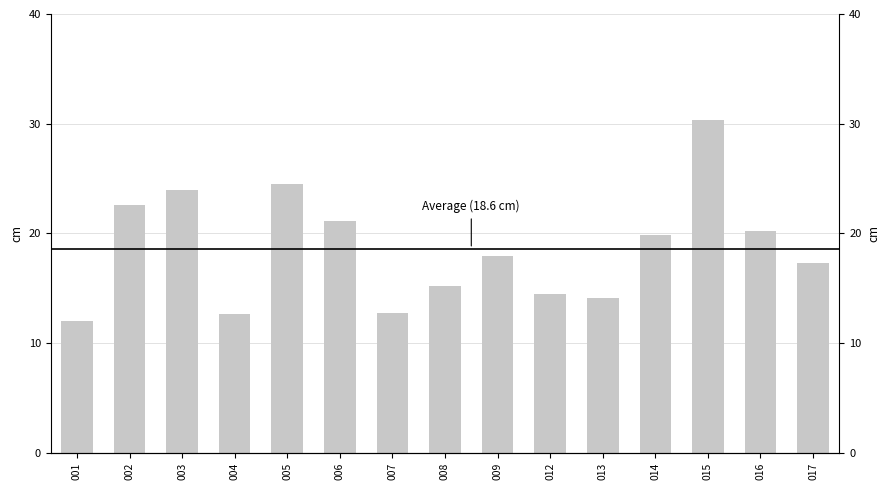

Read the value at 002.

22.6